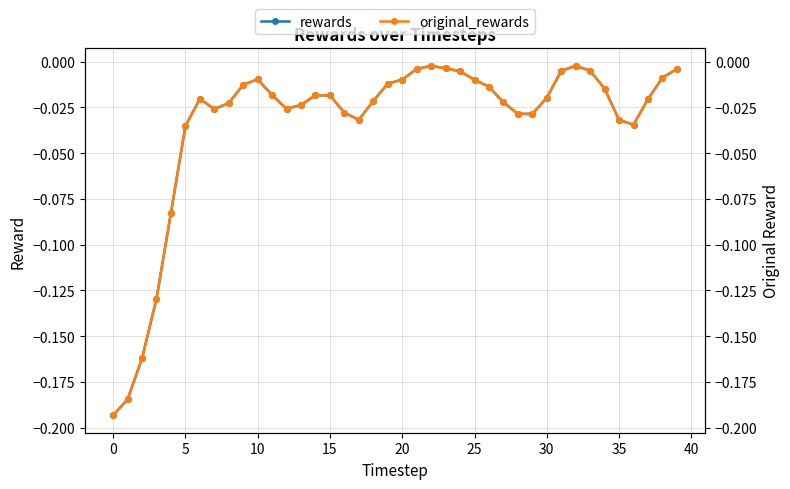

Which series has the widest spread of values?

rewards